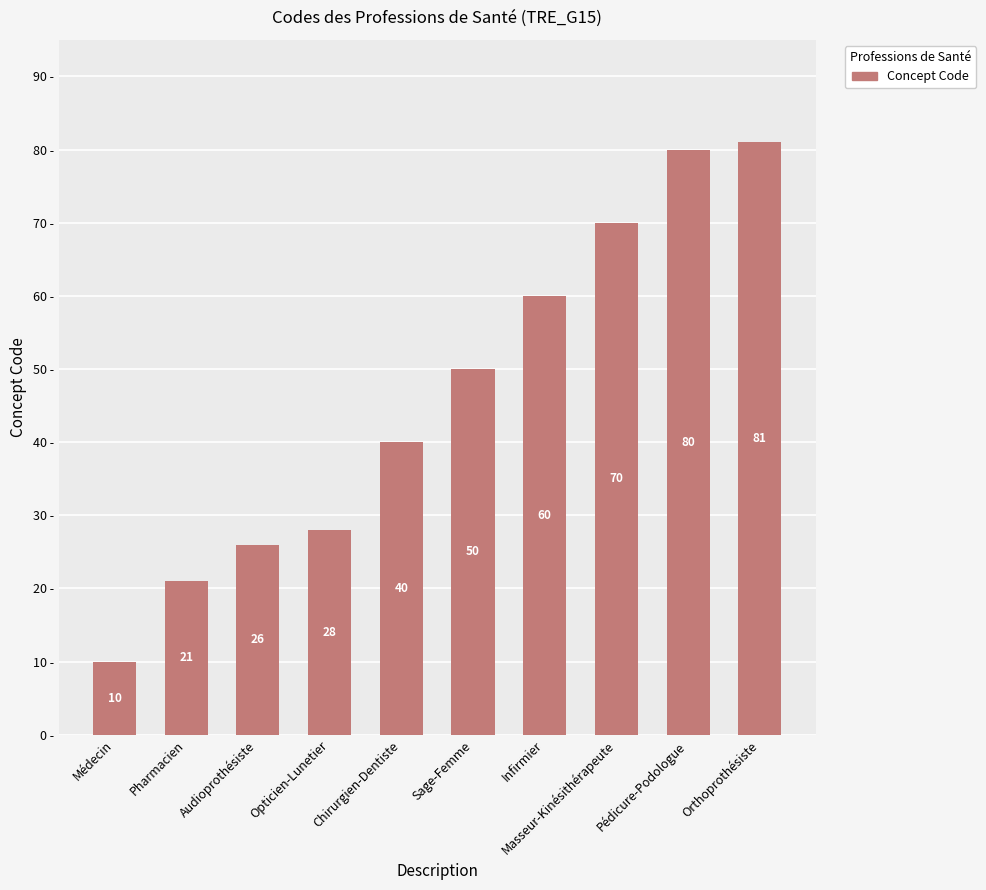

List the labels in order of value, smallest first.

Médecin, Pharmacien, Audioprothésiste, Opticien-Lunetier, Chirurgien-Dentiste, Sage-Femme, Infirmier, Masseur-Kinésithérapeute, Pédicure-Podologue, Orthoprothésiste